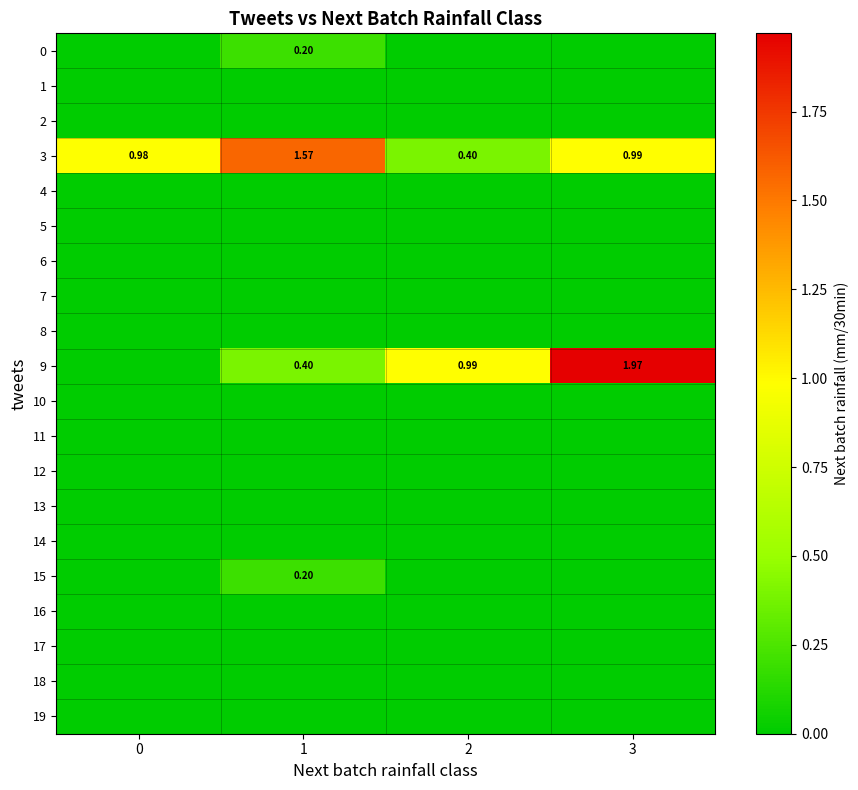

Which series changed the most between 1 and 3?

9